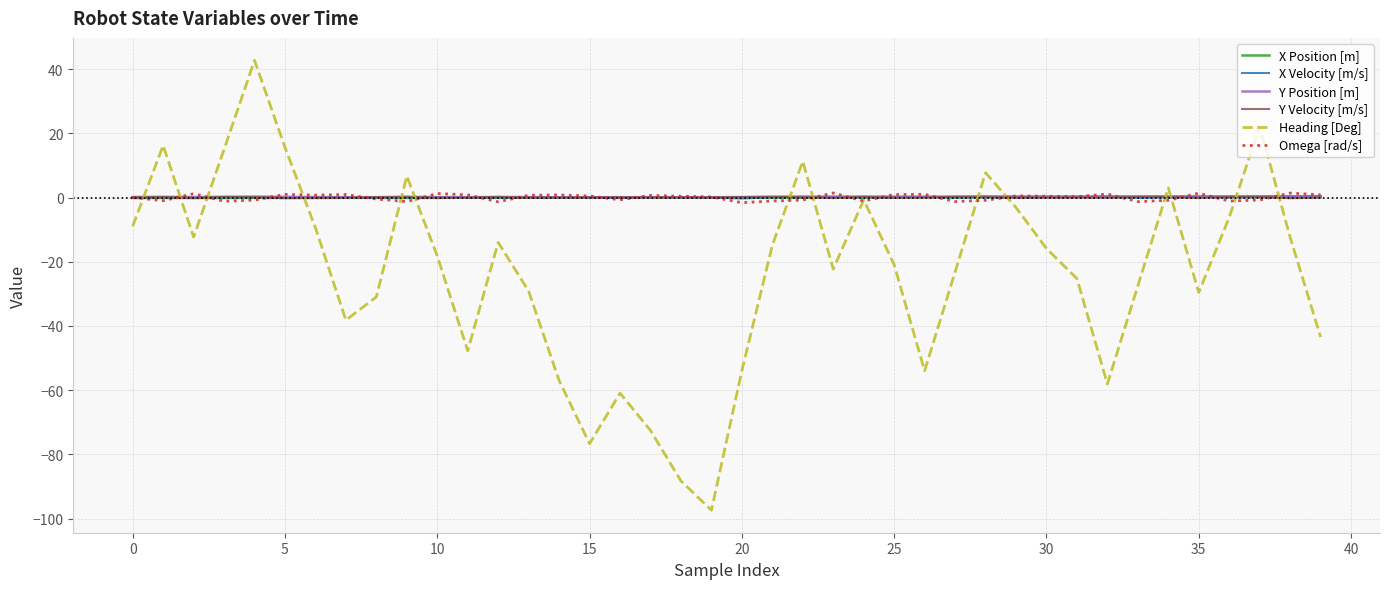

Which series has the widest spread of values?

Heading [Deg]